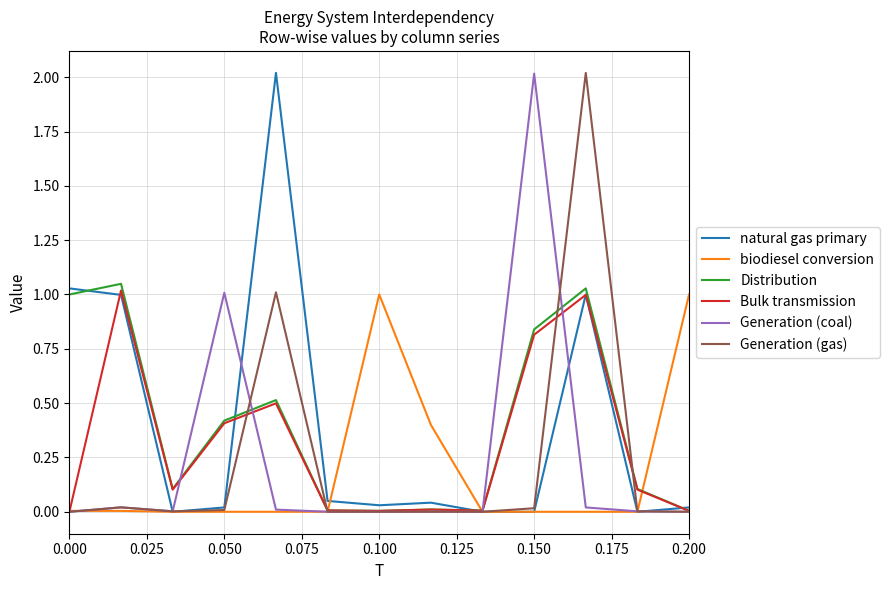

Which series has the largest range (max minus min)?

natural gas primary